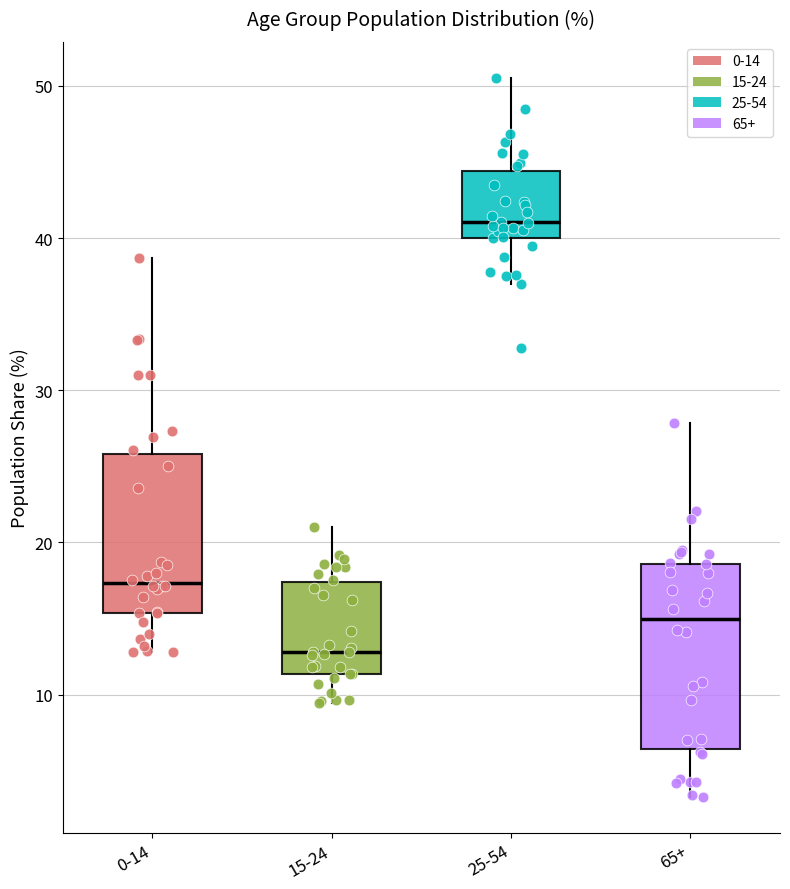

Comparing the boxes themselves (not the whiskers), which one is the tallest?

65+